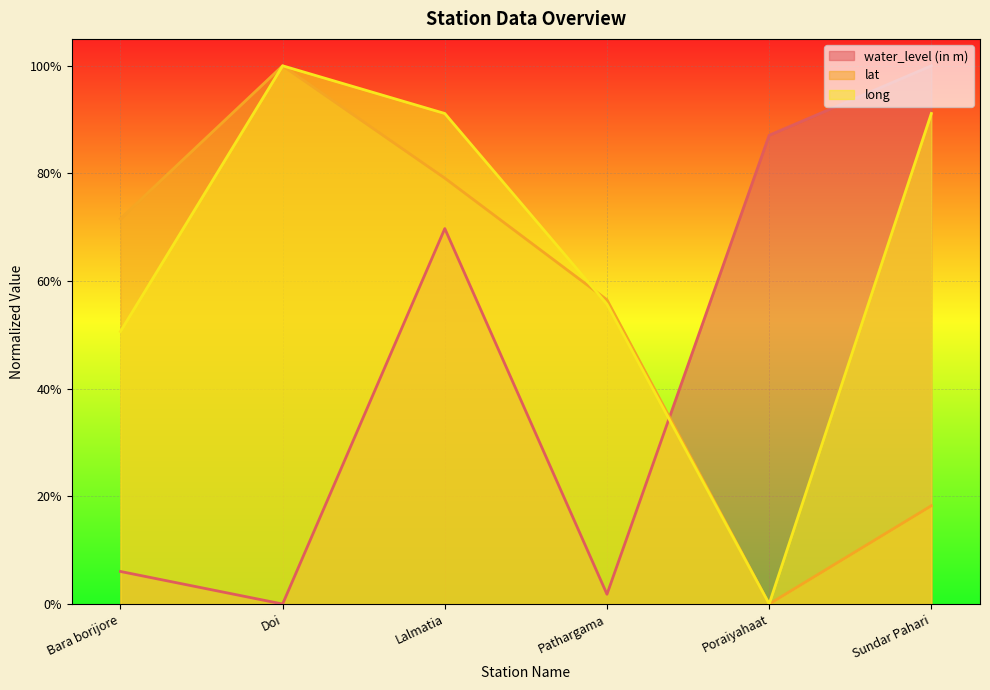

What is the label of the 3rd point from the left?

Lalmatia